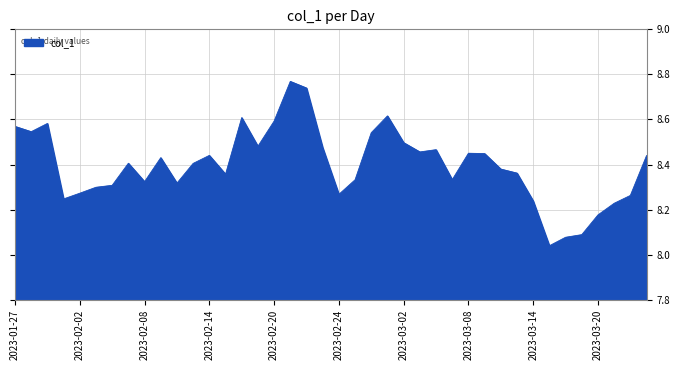

Is this an area chart (filled region under the line)?

Yes